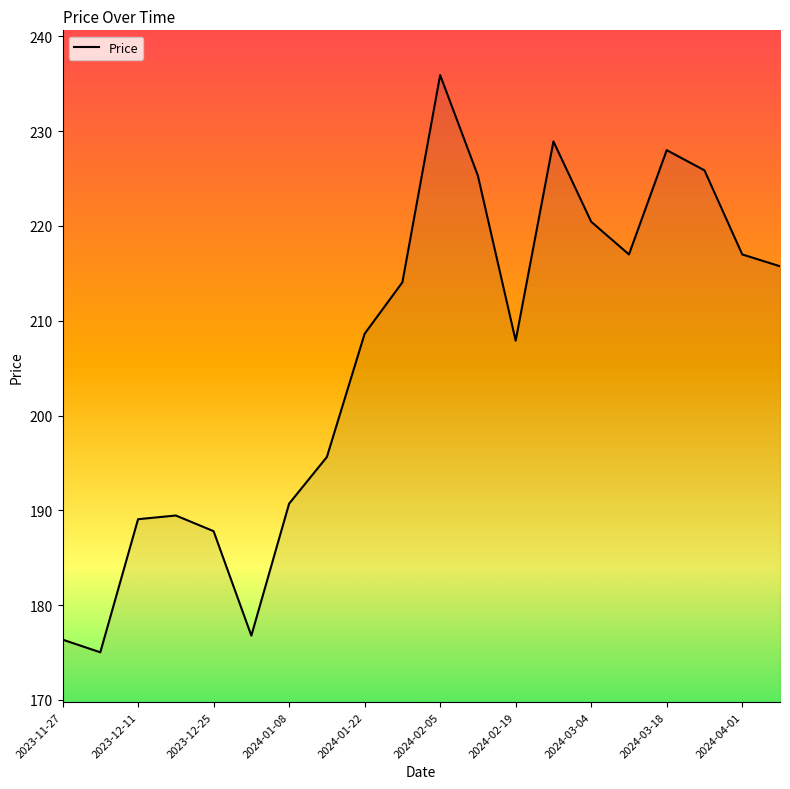

What is the maximum value shown in the chart?

235.9